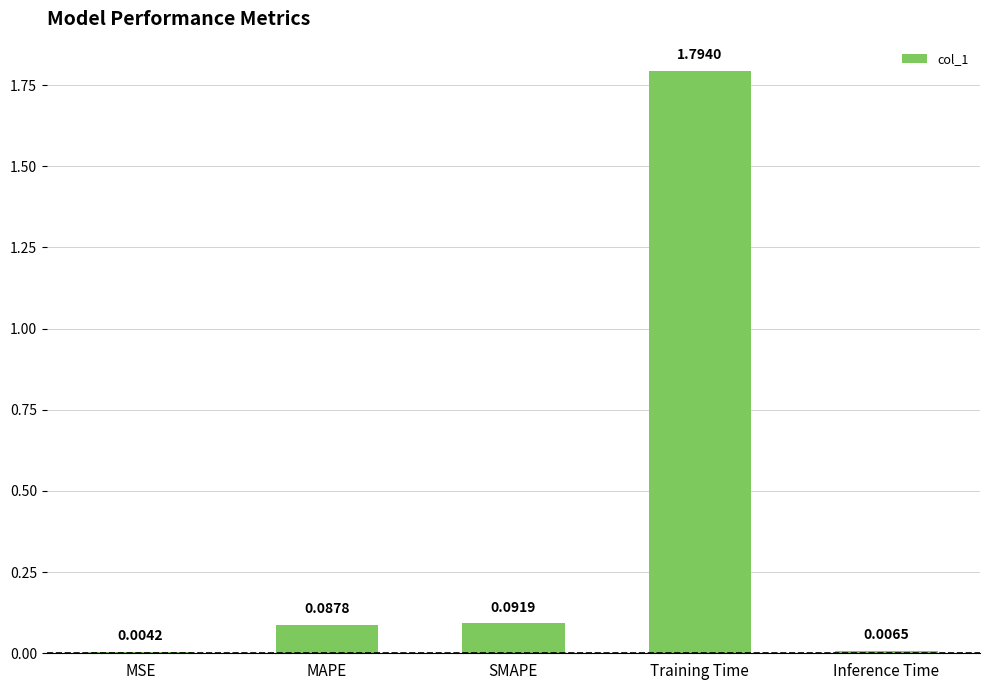

Which category has the highest value across all series?

Training Time